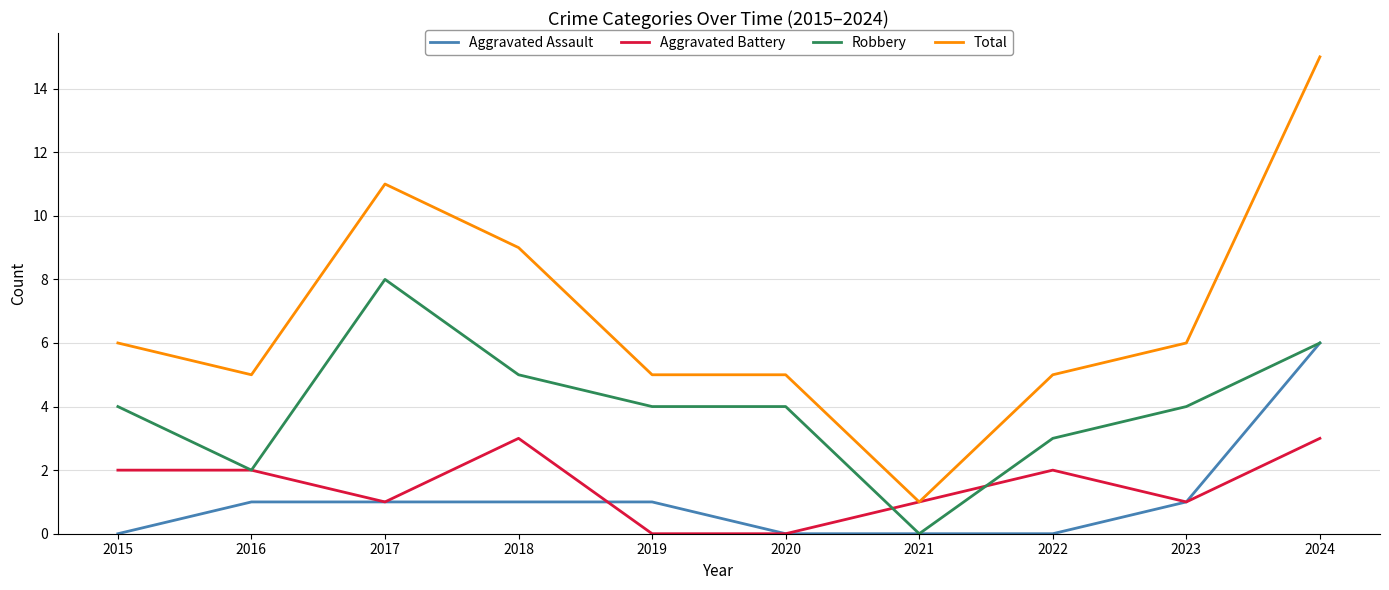

What is the spread (max minus min) of values at 2016?

4